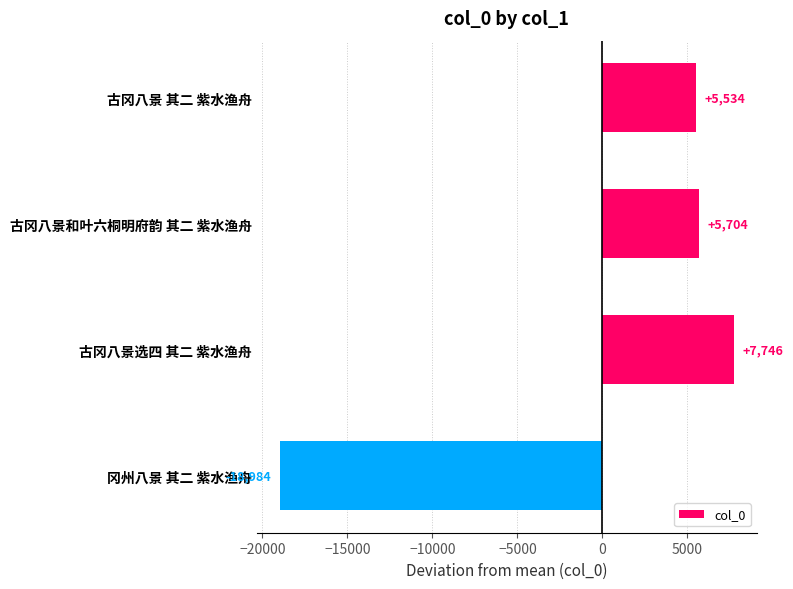

What is the greatest value displayed?

7746.5